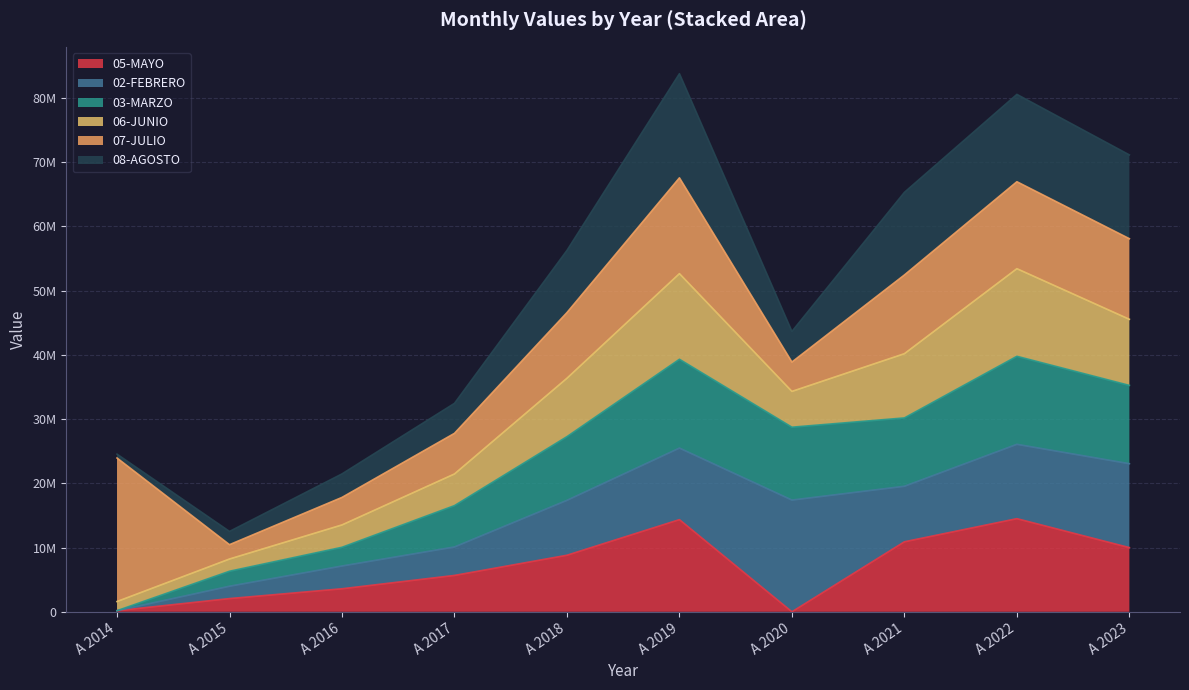

Count the number of categories in the chart.

10